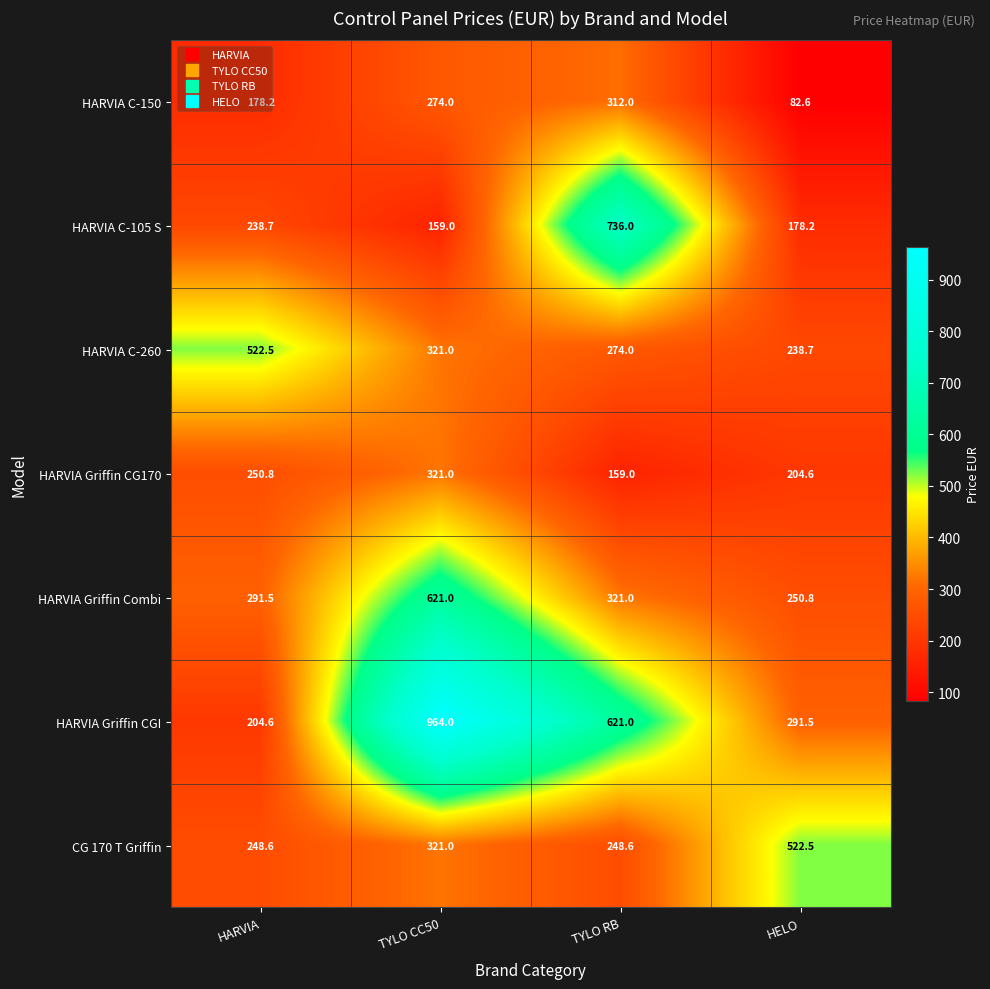

Which series changed the most between HARVIA and TYLO RB?

HARVIA C-105 S